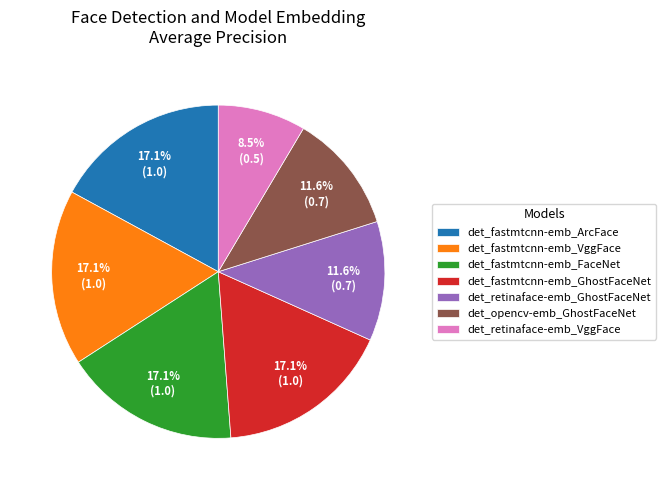

True or false: det_fastmtcnn-emb_ArcFace accounts for 5% of the total.

False